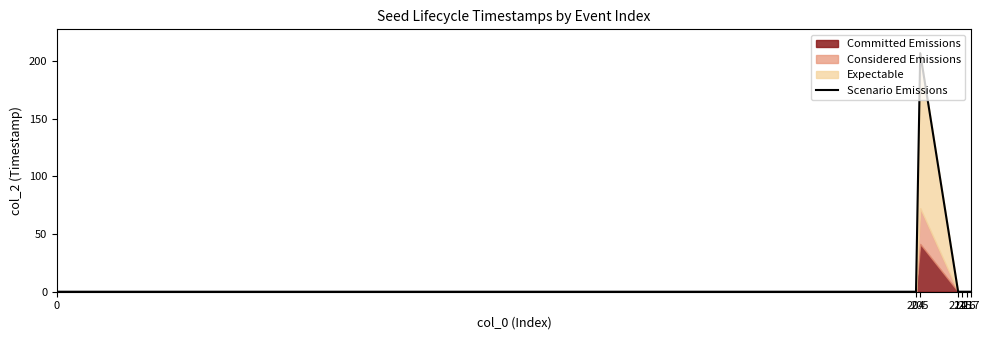

The chart shows a value of -118 at 217. True or false?

False